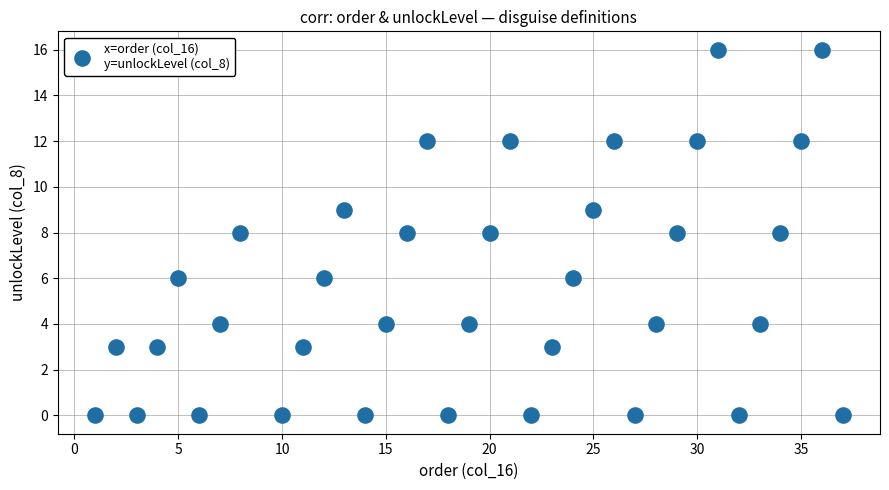

What is the range of Y values (max minus min)?

16